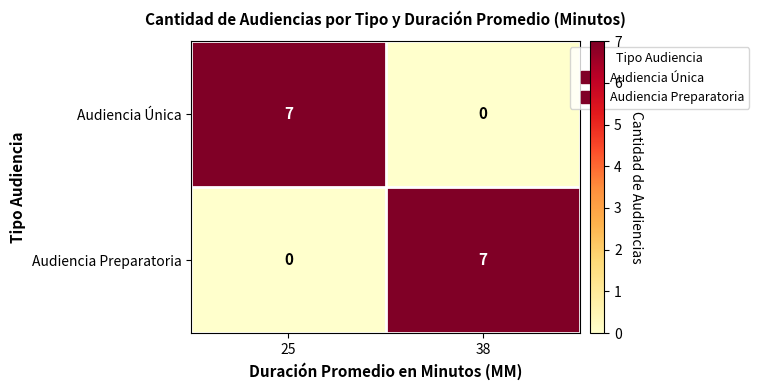

What is the difference between the highest and lowest values at 25?

7